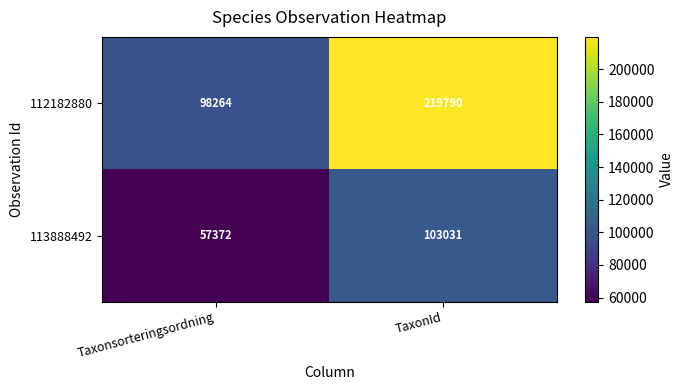

Reading right to left, list all the values displayed in this chart.

112182880: 219790	98264
113888492: 103031	57372